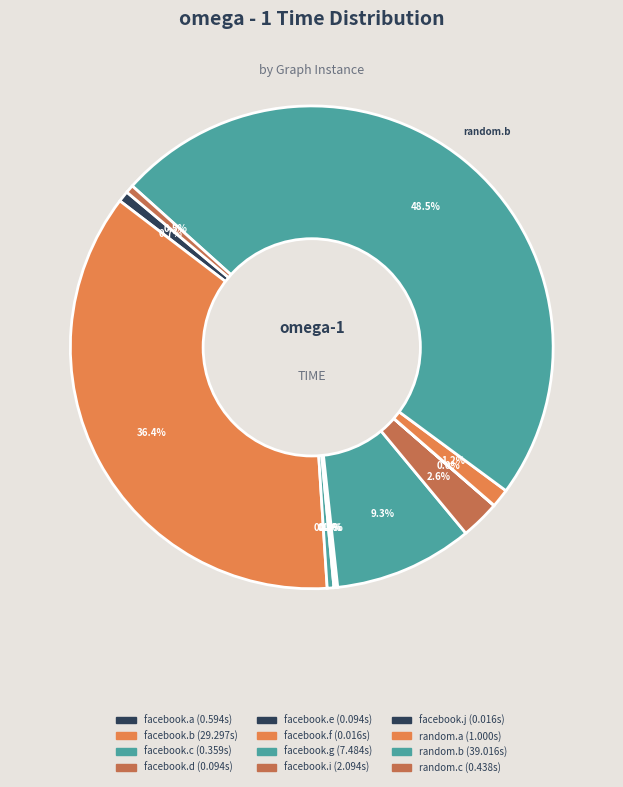

Is there a majority slice in this chart?

No